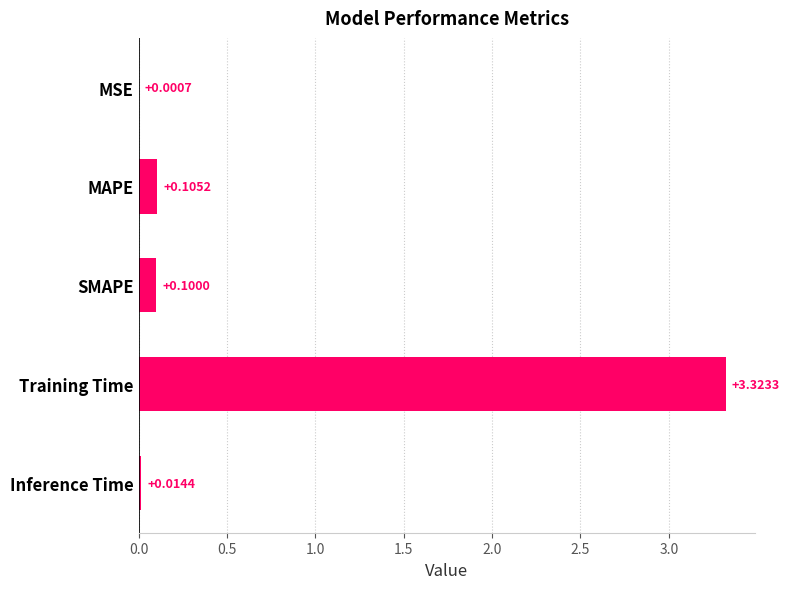

At which label is the value closest to 1?

MAPE